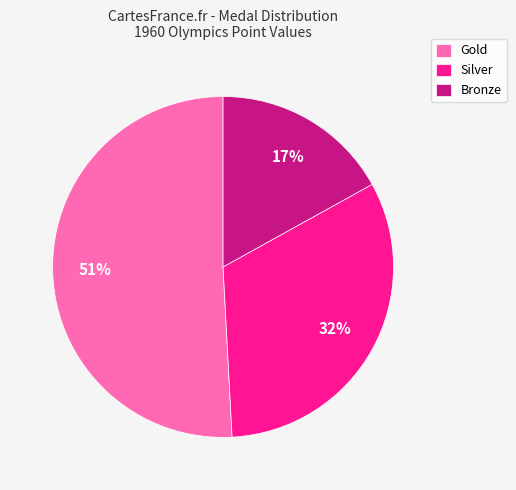

Combined, do Bronze and Gold account for over 50%?

Yes